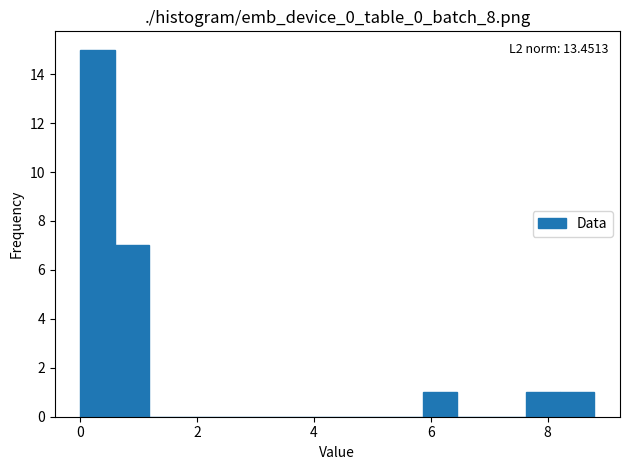

Around what value on the x-axis is the tallest bar? Give the approximate position of its centre, as read against the axis.

0.2